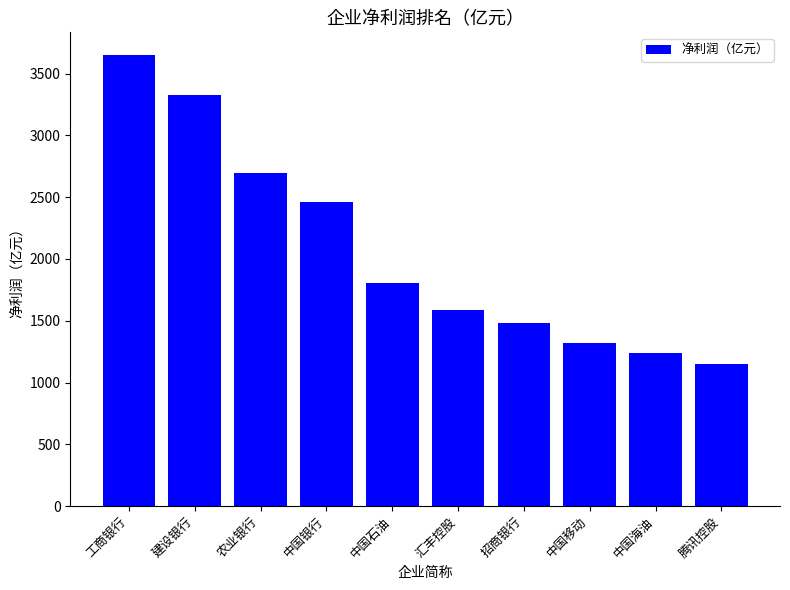

True or false: the data shows 5762.0 at 工商银行.

False